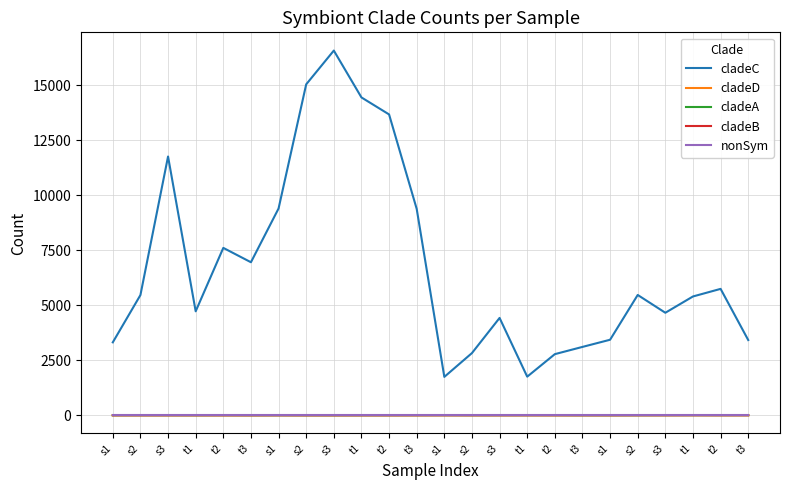

At which category does cladeC reach its first local peak?

s3